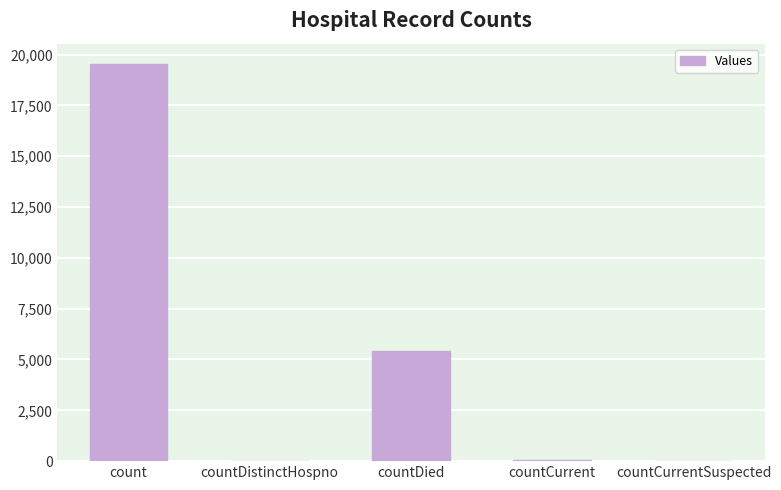

True or false: the data shows -13301 at countCurrentSuspected.

False